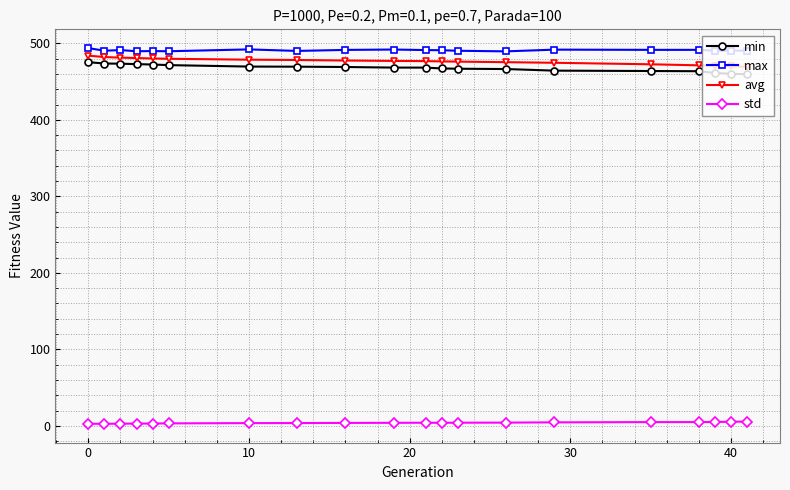

True or false: avg and max intersect in this chart.

False